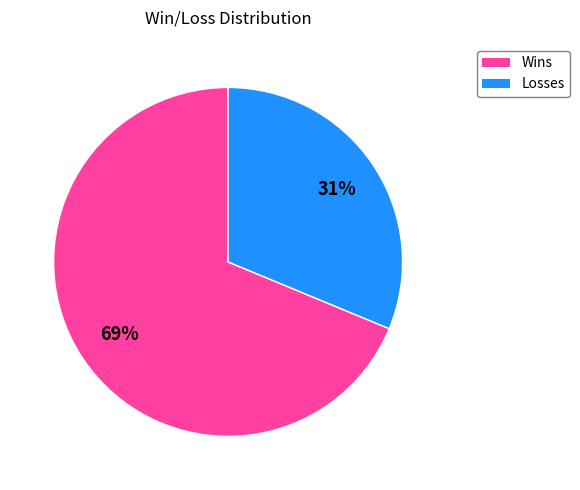

Is there a majority slice in this chart?

Yes